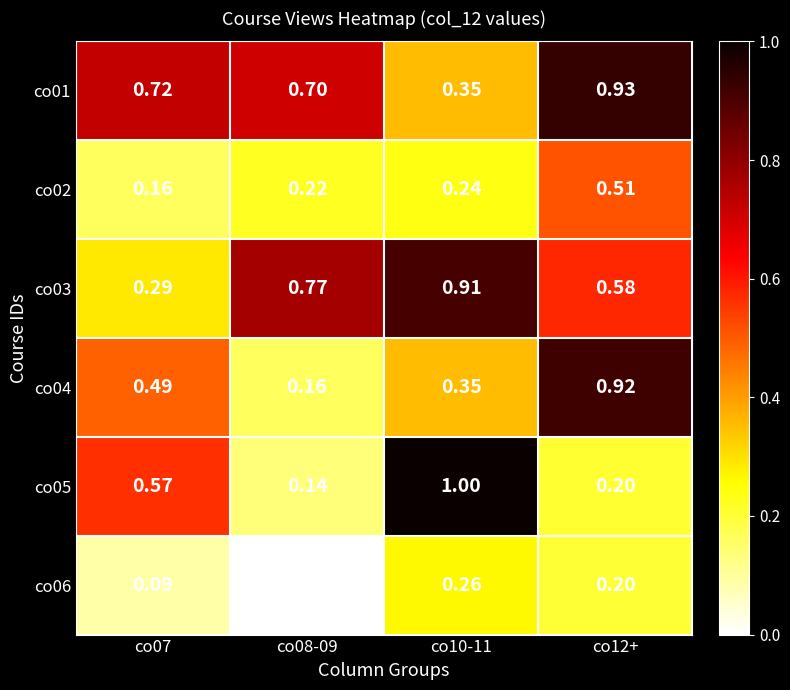

Is the value of co06 at co10-11 greater than the value of co01 at co08-09?

No